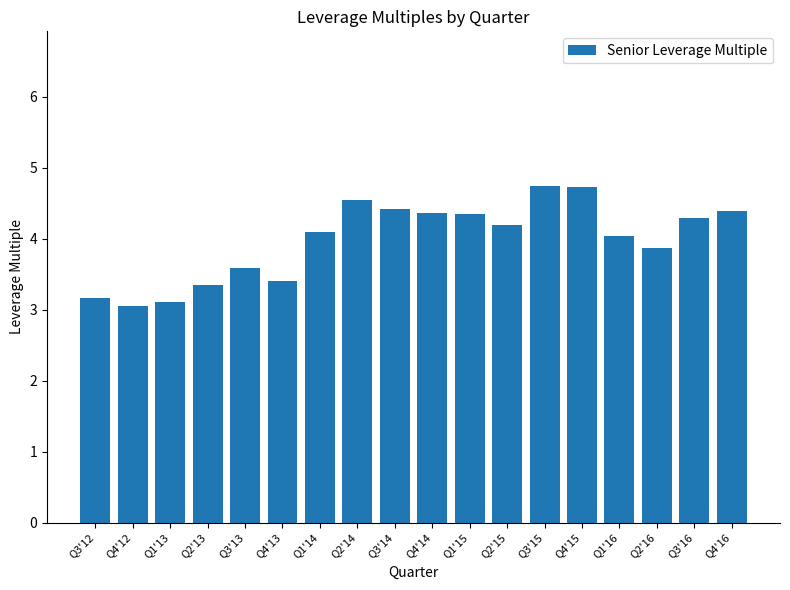

What is the maximum value shown in the chart?

4.7